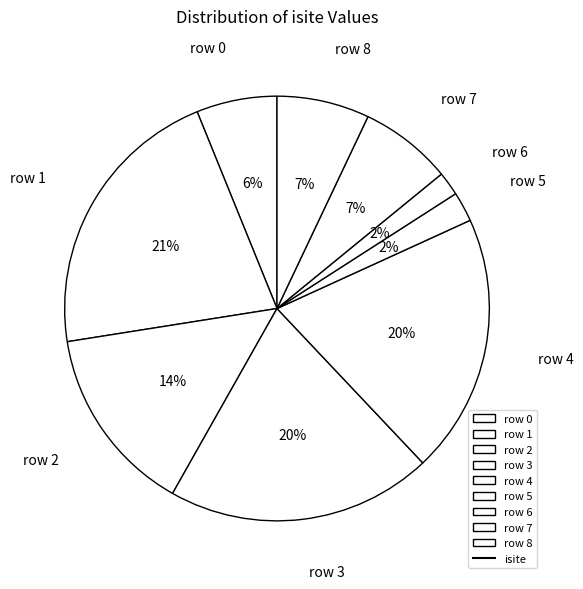

Is it true that row 0 is 6% of the pie?

True